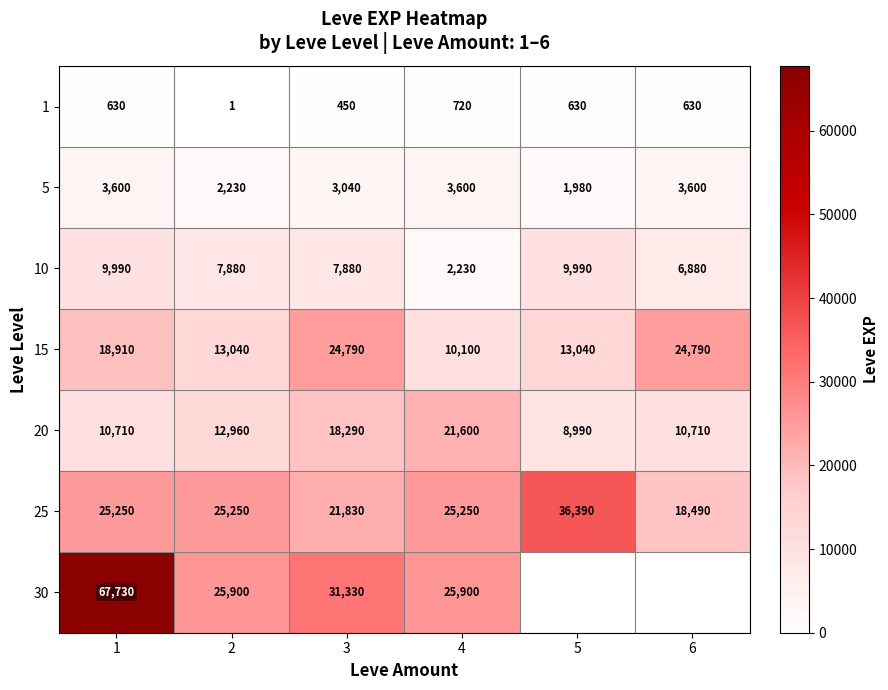

Read the 25 value at 1.

25250